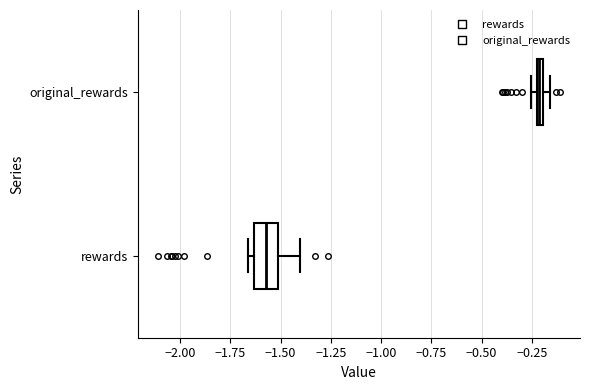

Comparing the boxes themselves (not the whiskers), which one is the widest?

rewards